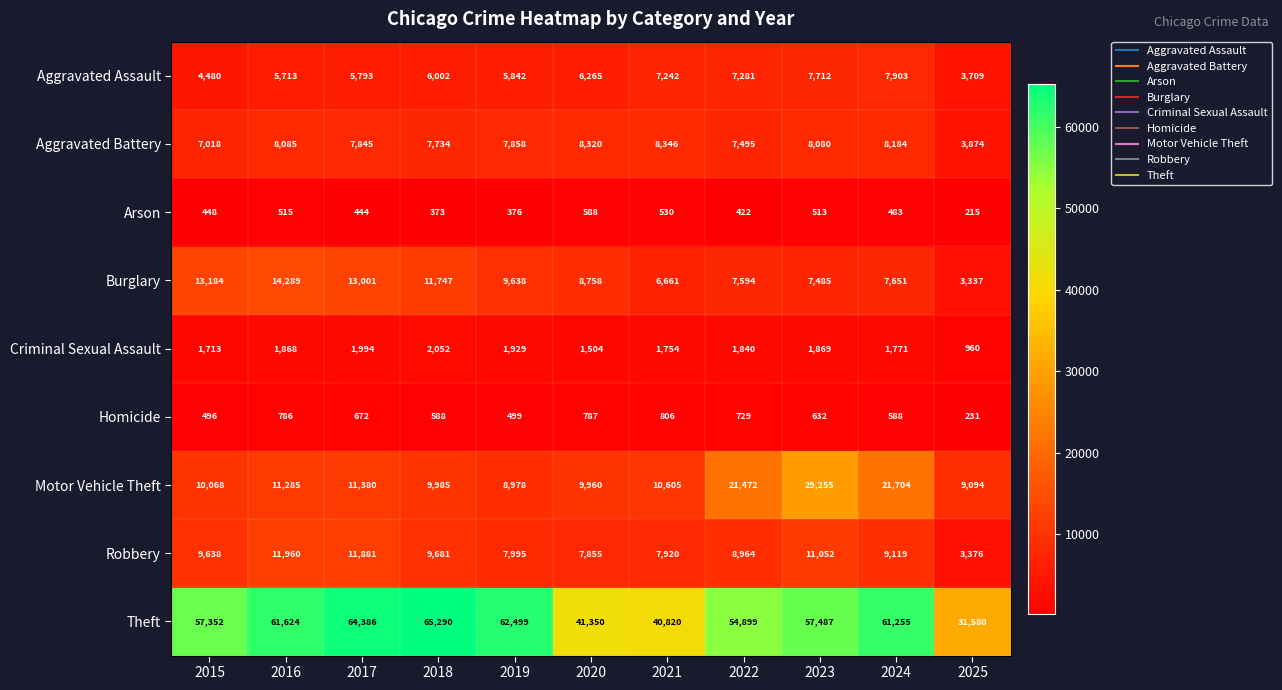

At how many categories does at least one series exceed 38845?

10